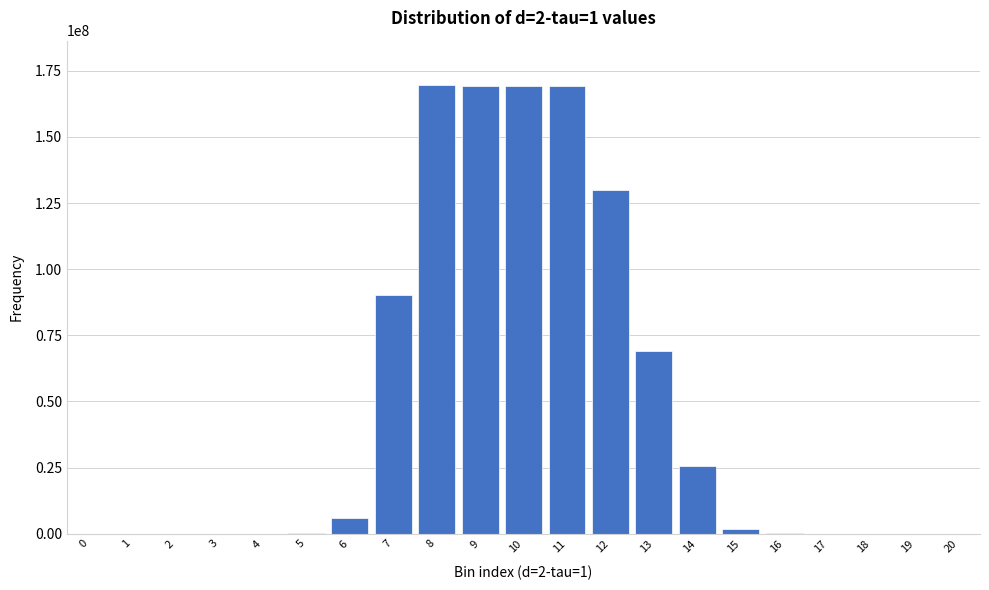

The value at 7 is 90134027. True or false?

True